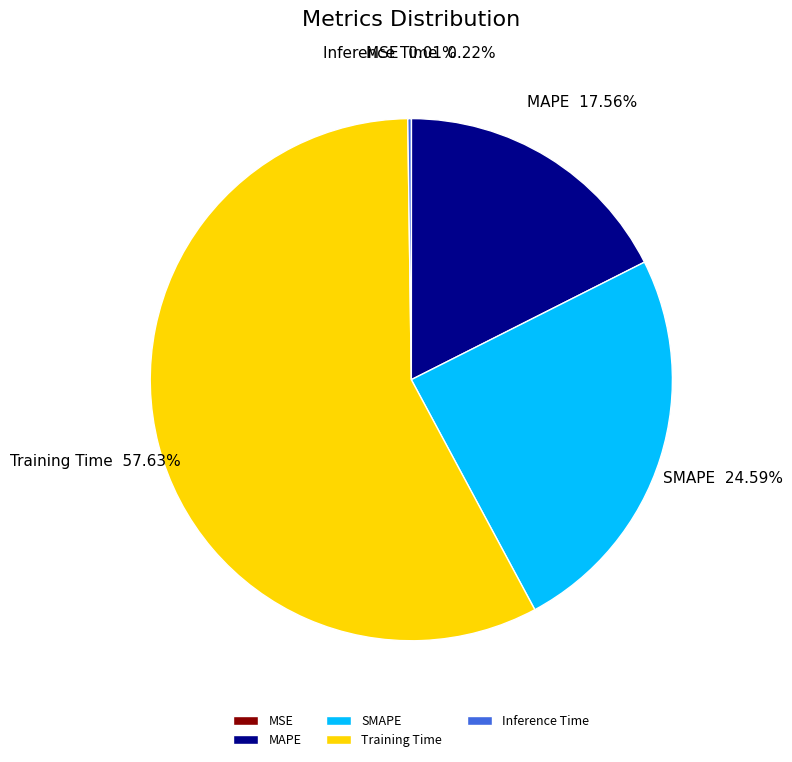

What is the majority slice?

Training Time